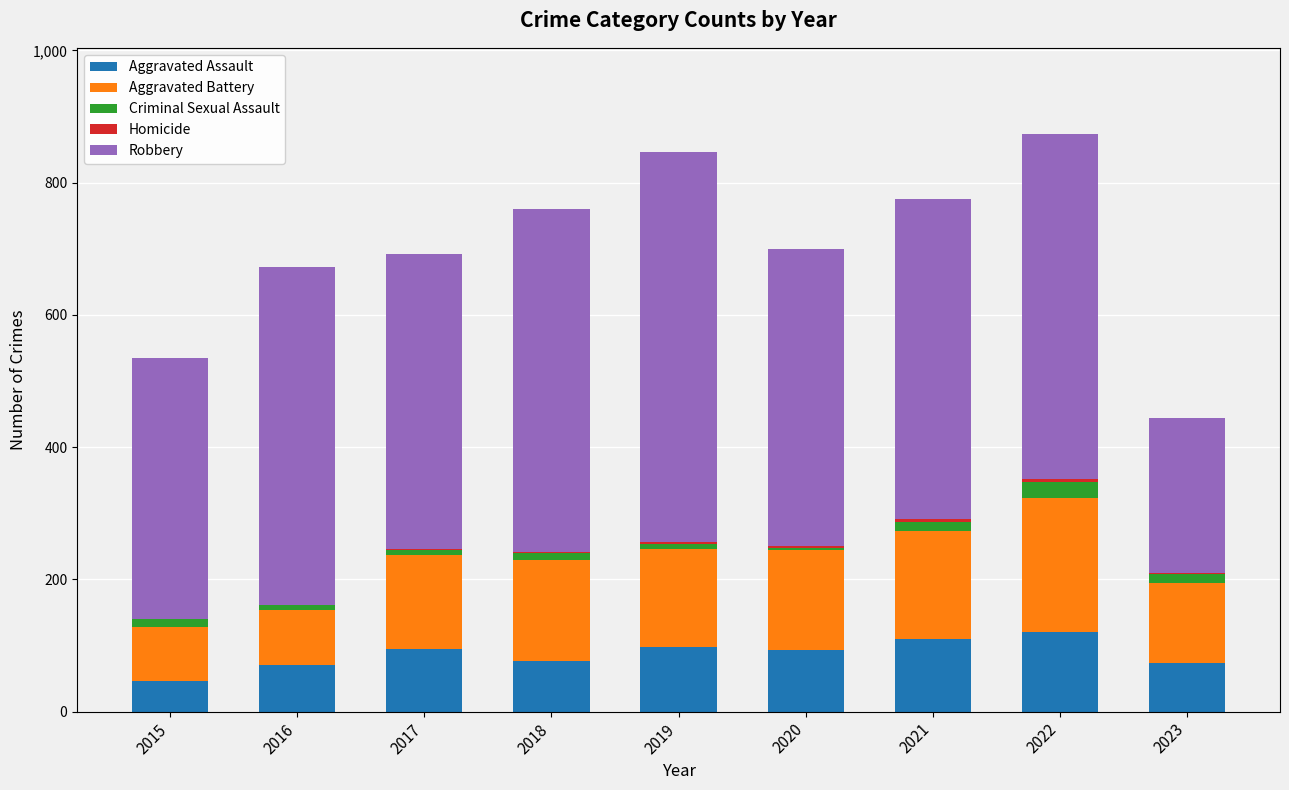

The value of Aggravated Assault at 2016 is 114. True or false?

False